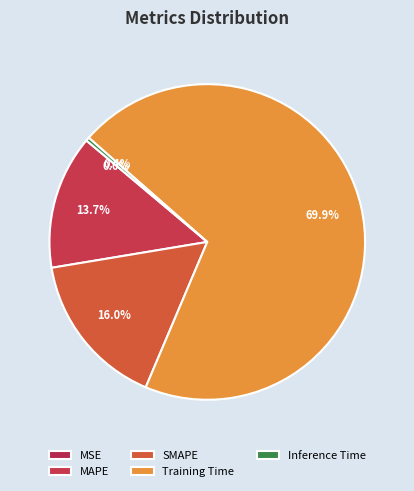

To the nearest percent, what percentage of the pie is Training Time?

70%